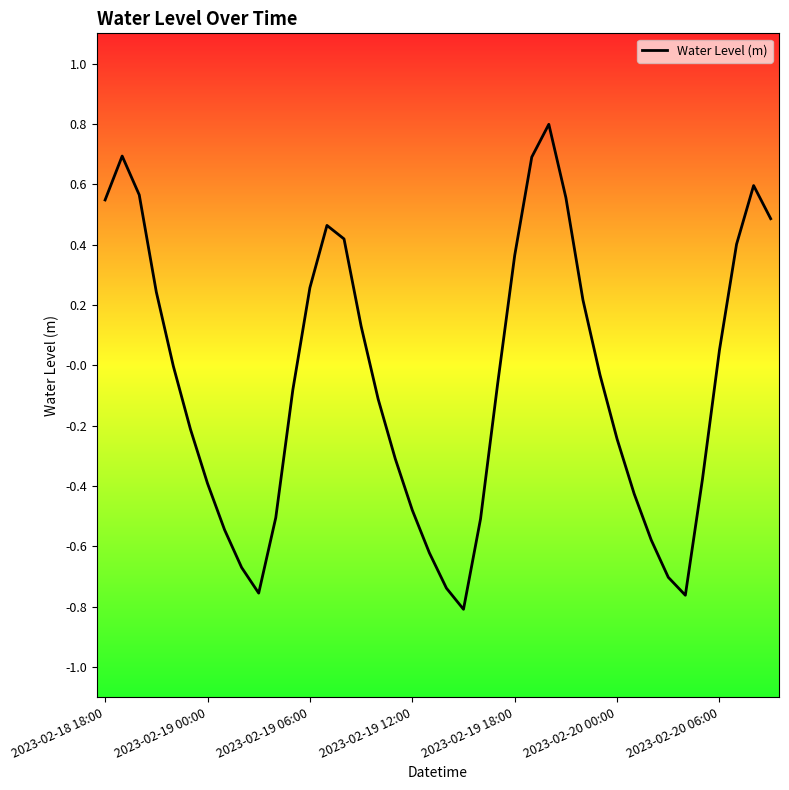

What is the difference between the maximum and minimum values?

1.6